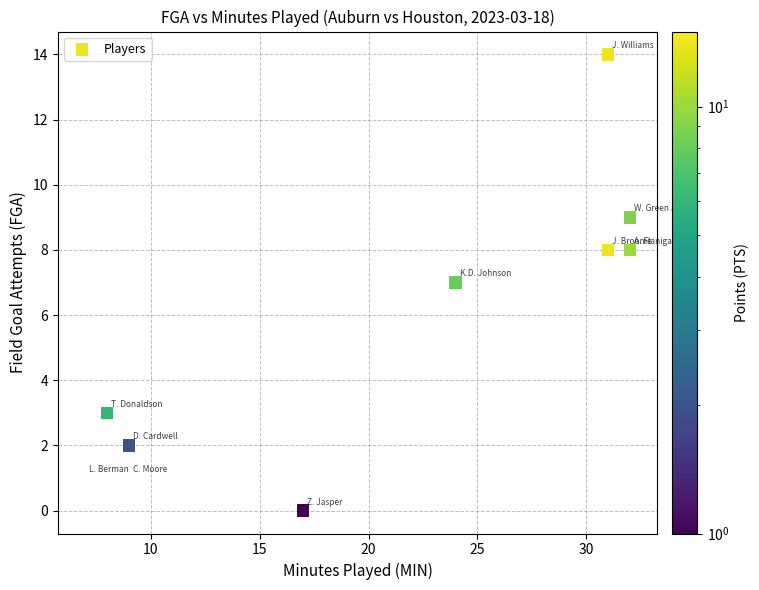

What is the range of X values (max minus min)?

25